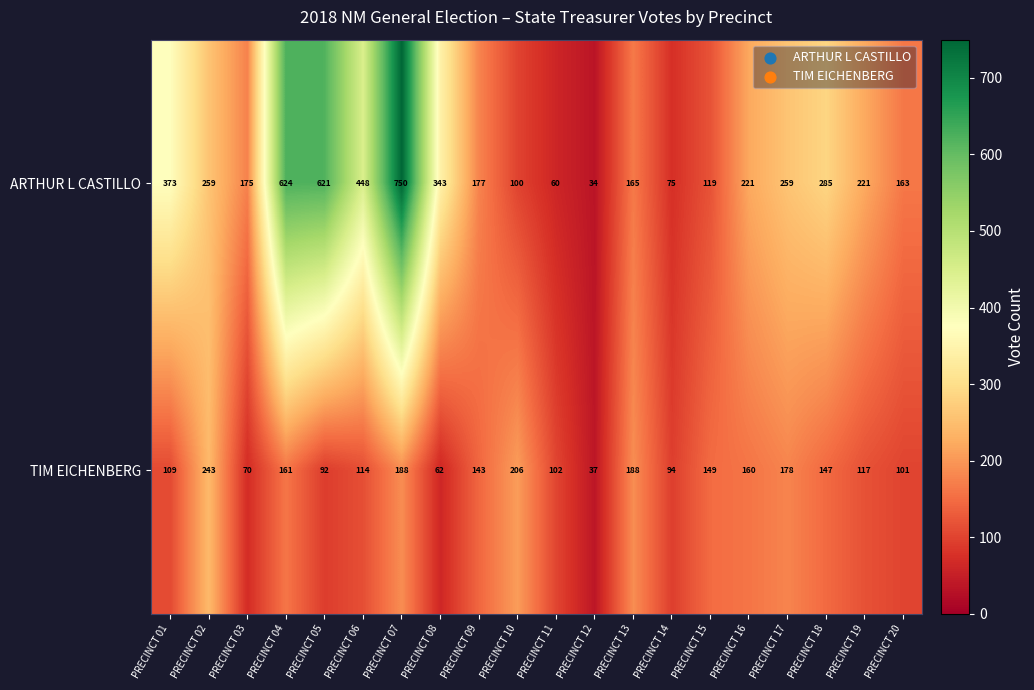

What is the spread (max minus min) of values at PRECINCT 12?

3